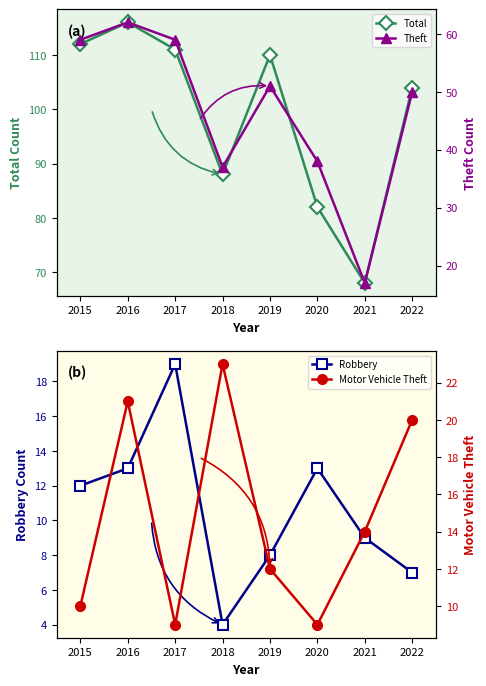

The Robbery series shows 11 at 2018. True or false?

False